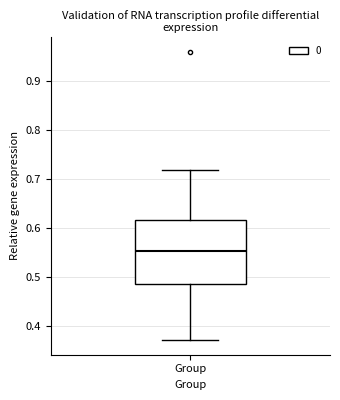

Where does the median line of the box for Group sit on the y-axis? The values are not printed on the chart, so give them approximately, as read against the axis.

0.55